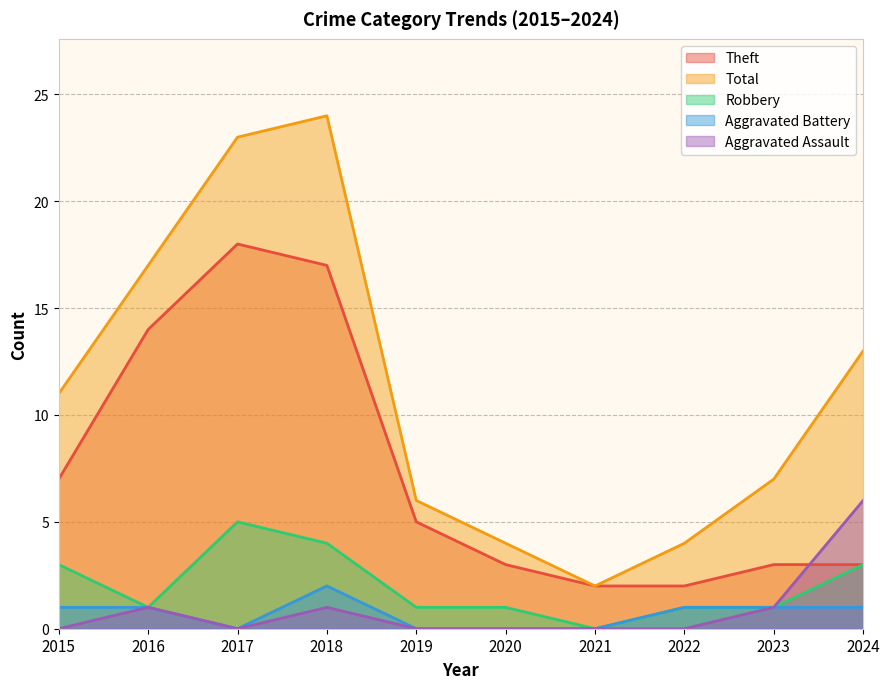

How many values in the Aggravated Battery series exceed 1?

1